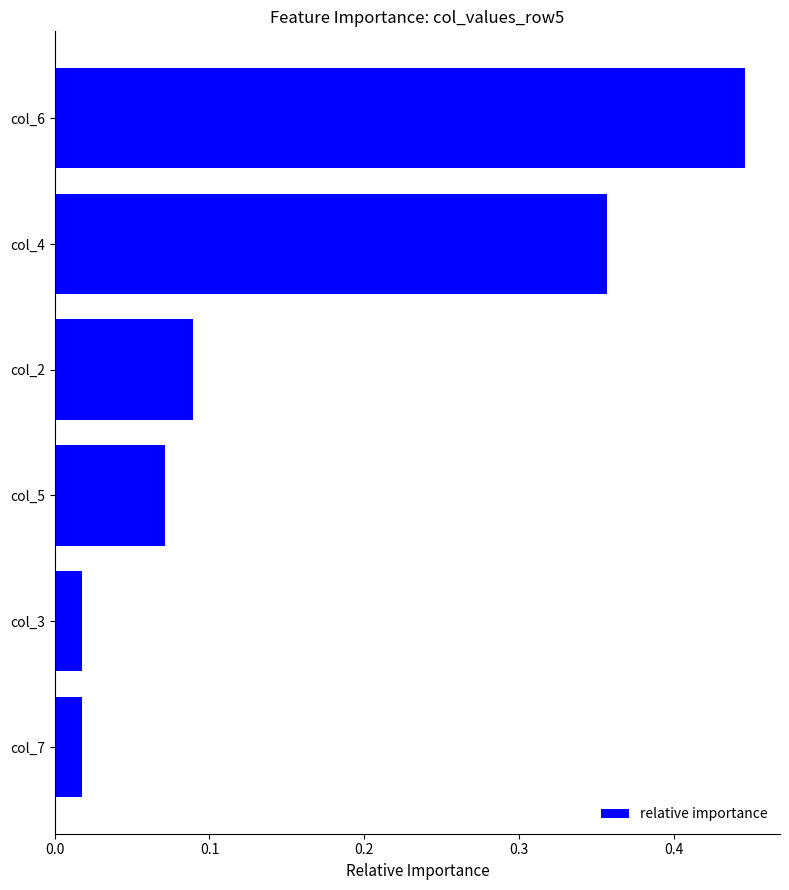

What is the sum of all values?

1.0